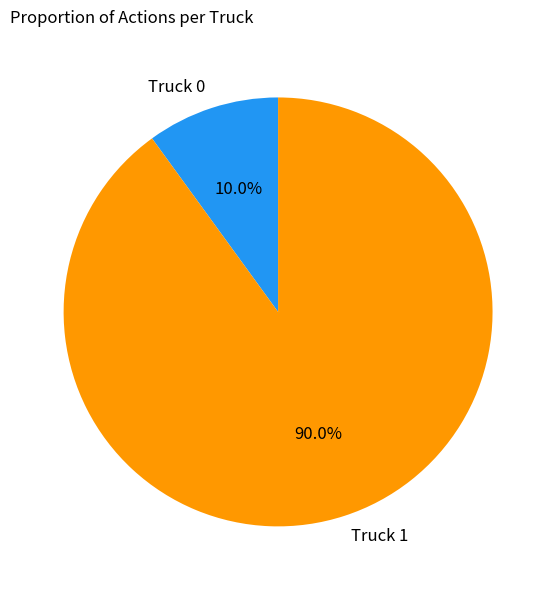

Count the number of slices in the pie.

2